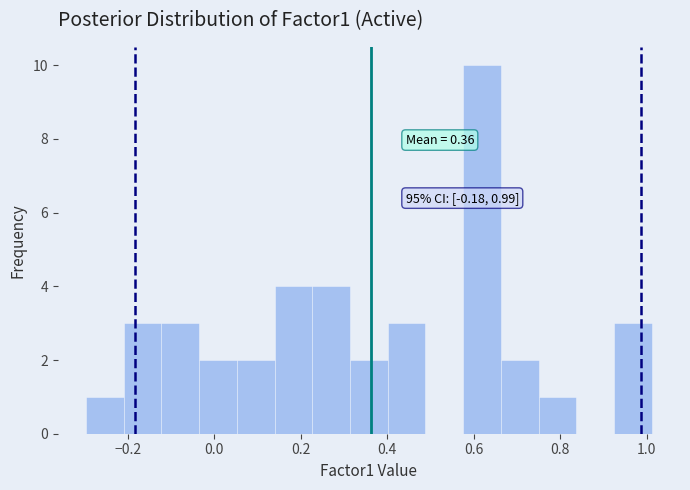

Over which range of the x-axis is the bar tallest?

0.58 to 0.66